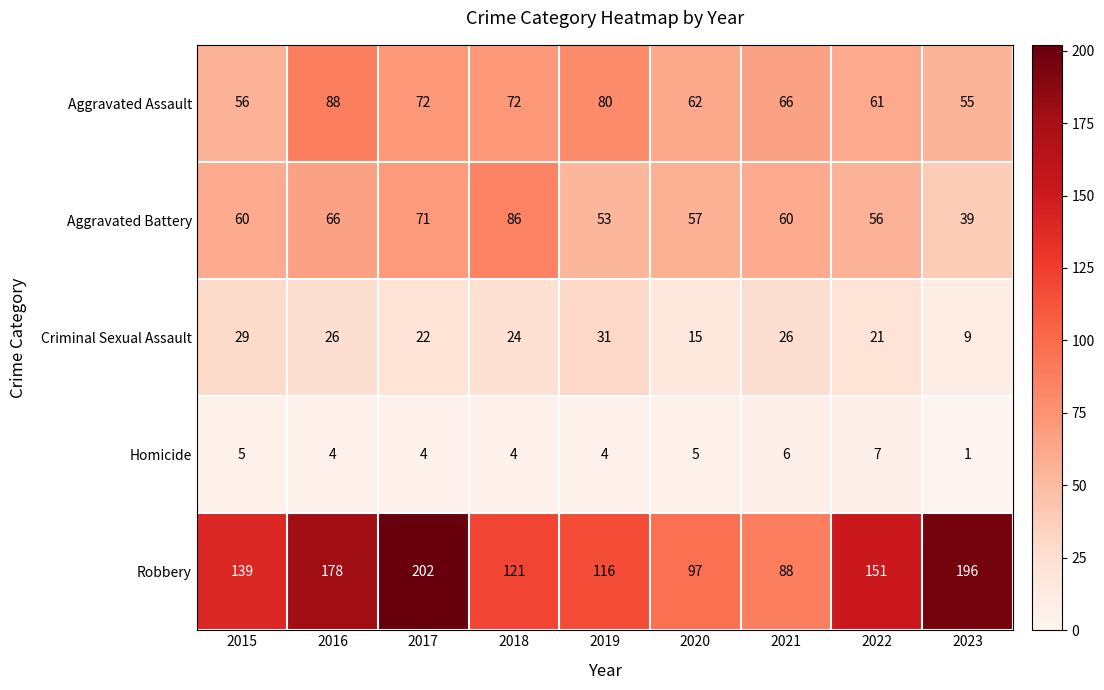

Where does the Aggravated Assault series first go above 66?

2016